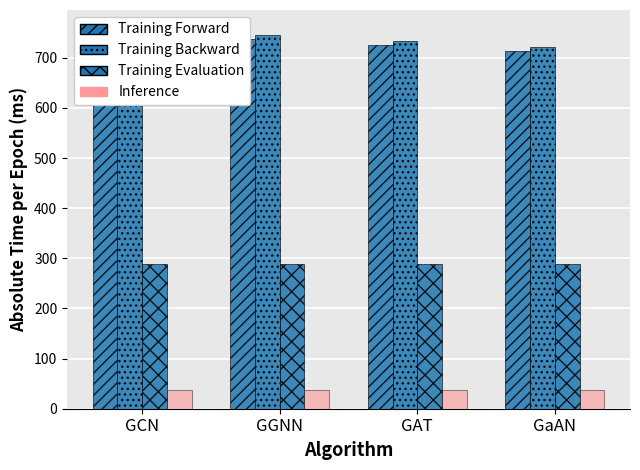

What position from the left is GaAN?

4